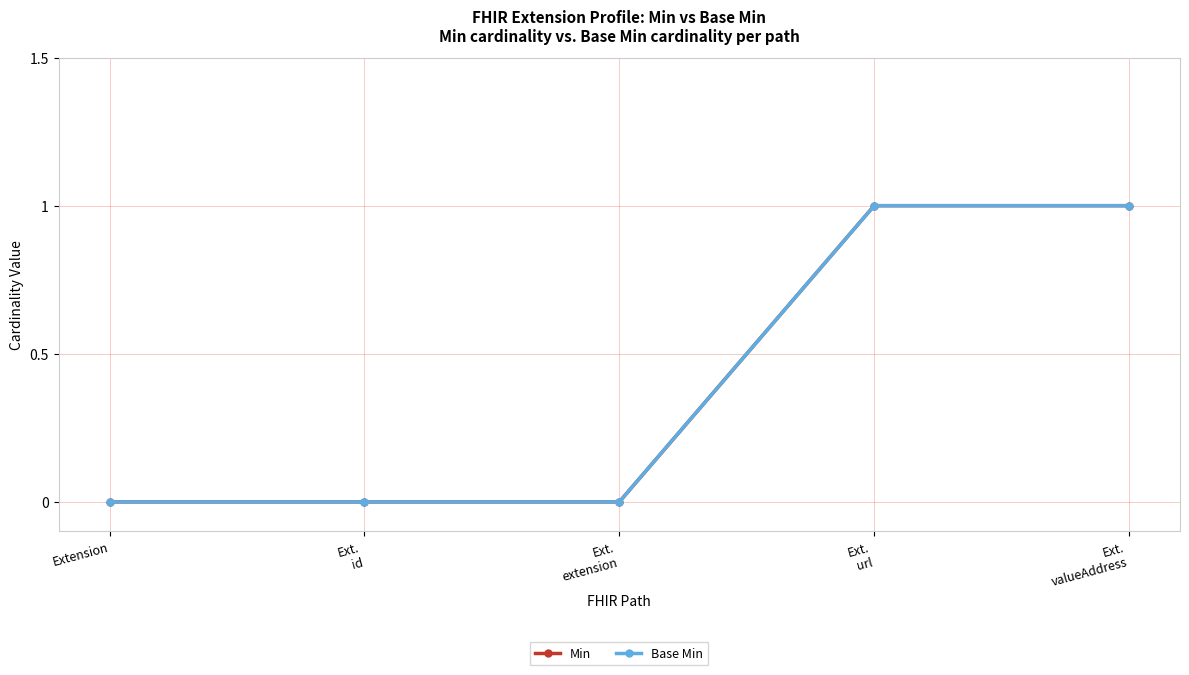

What is the label of the 1st point from the left?

Extension